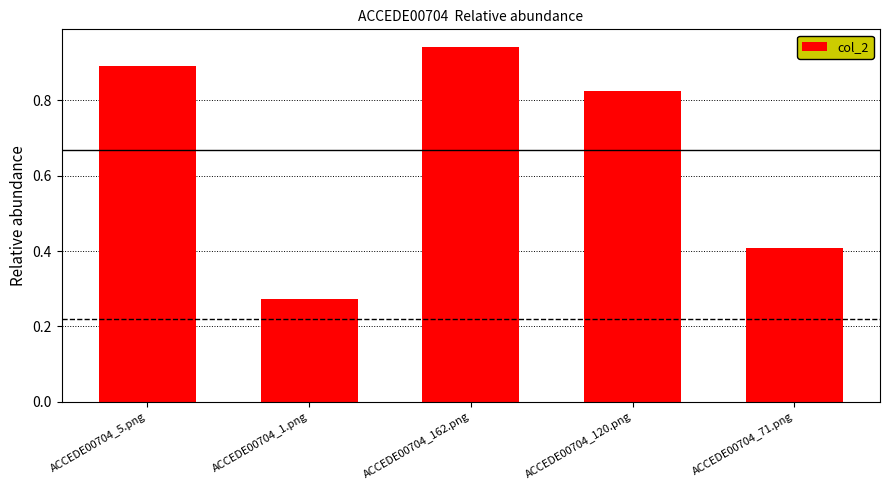

The chart shows a value of 0.9 at ACCEDE00704_5.png. True or false?

True